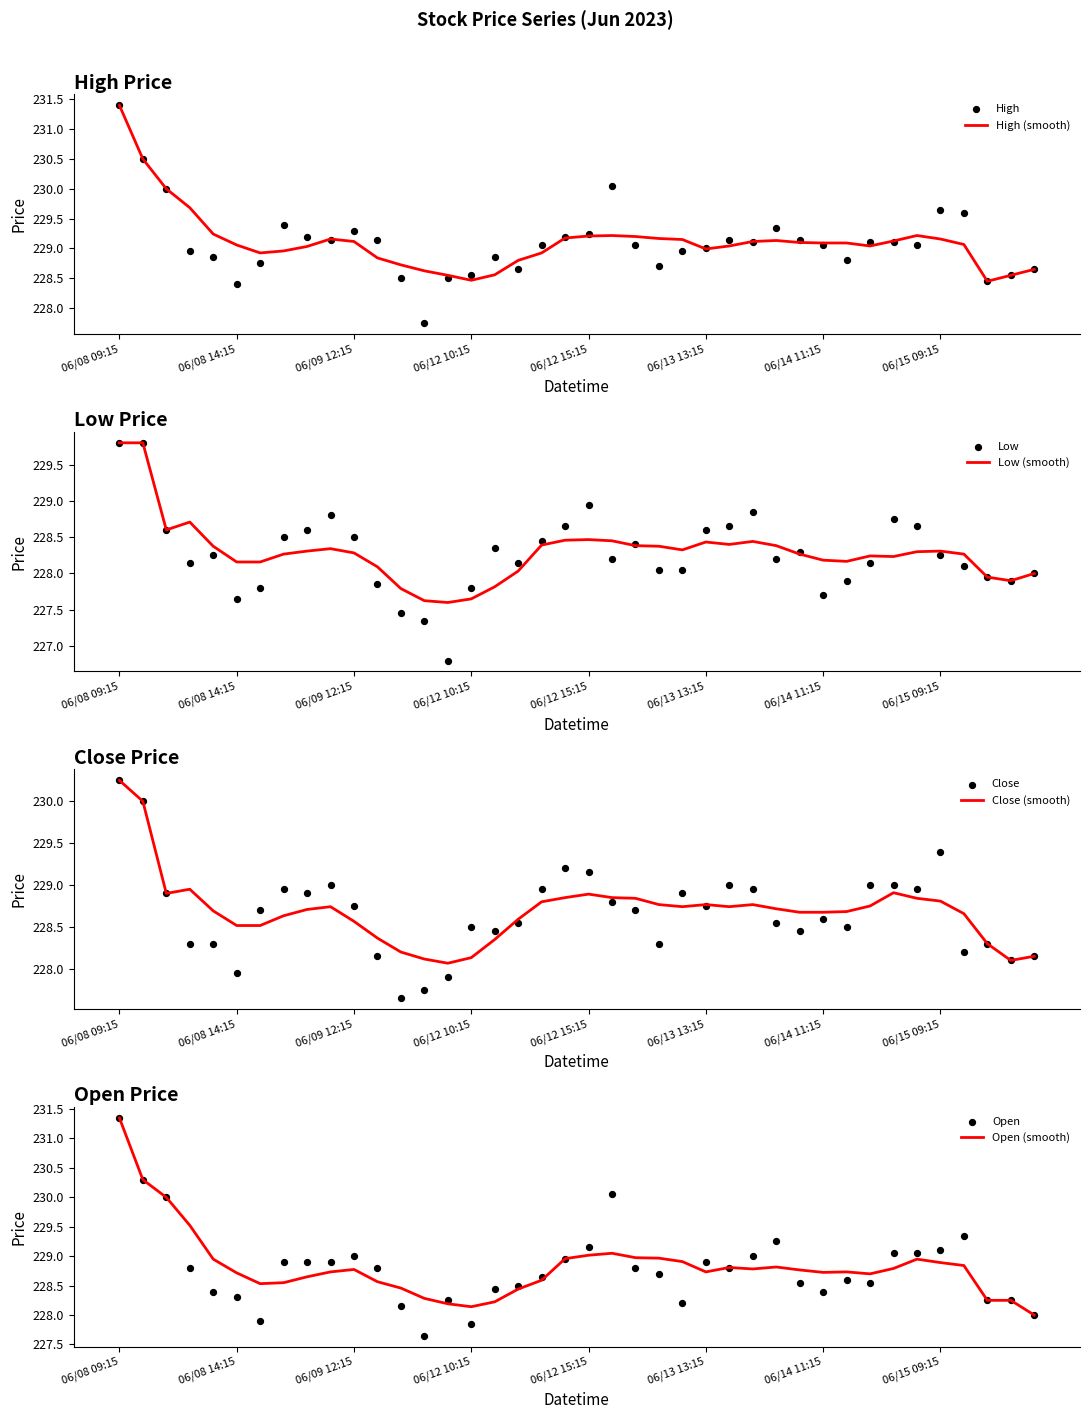

Which series reaches the maximum Y coordinate?

High